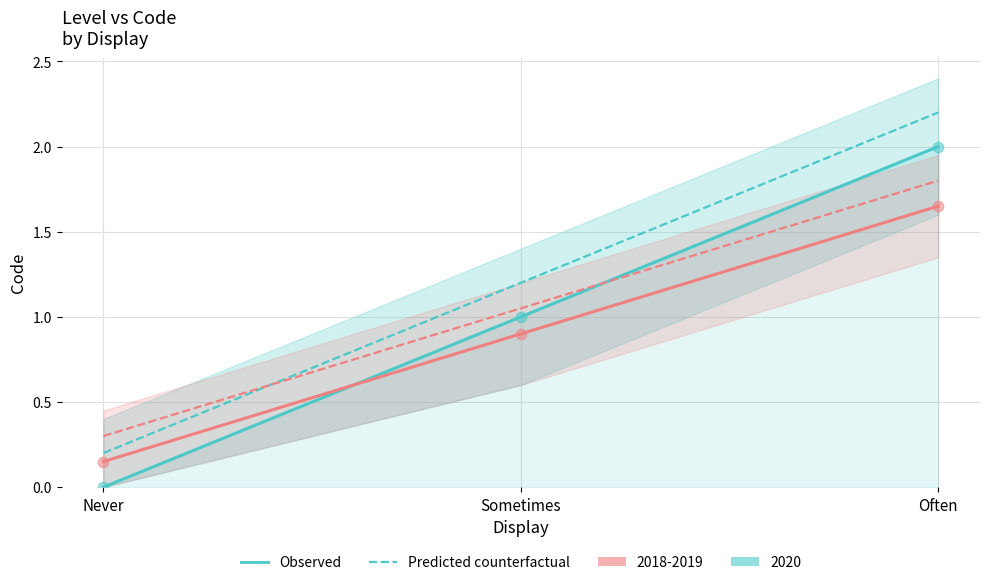

Is the value of Code (Predicted counterfactual) at Sometimes greater than the value of Code 2018-2019 (Predicted counterfactual) at Sometimes?

Yes